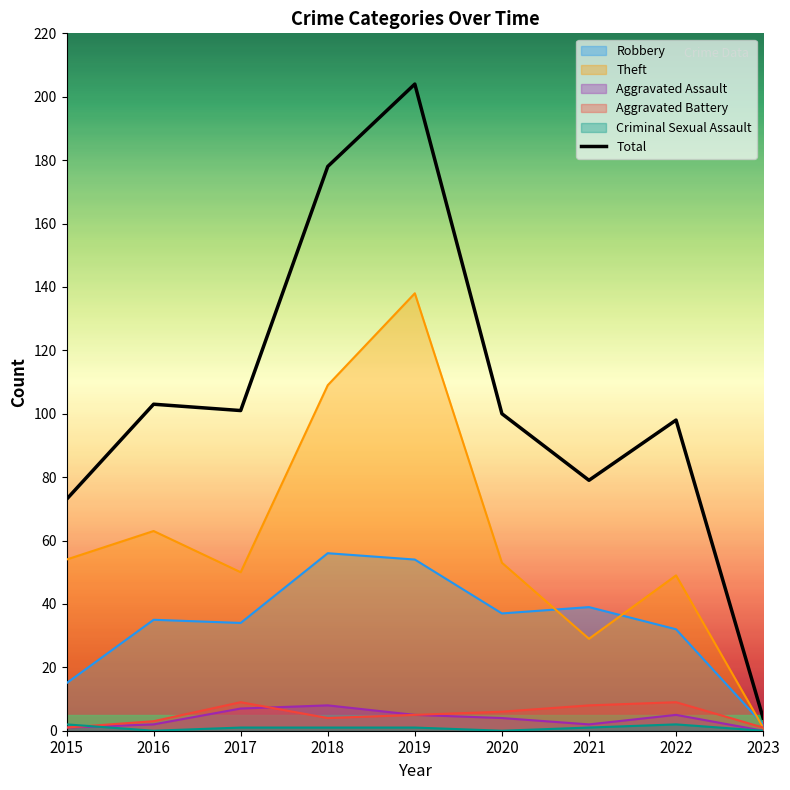

Reading left to right, what are all the values shown in this chart?

2015=73	2016=103	2017=101	2018=178	2019=204	2020=100	2021=79	2022=98	2023=4